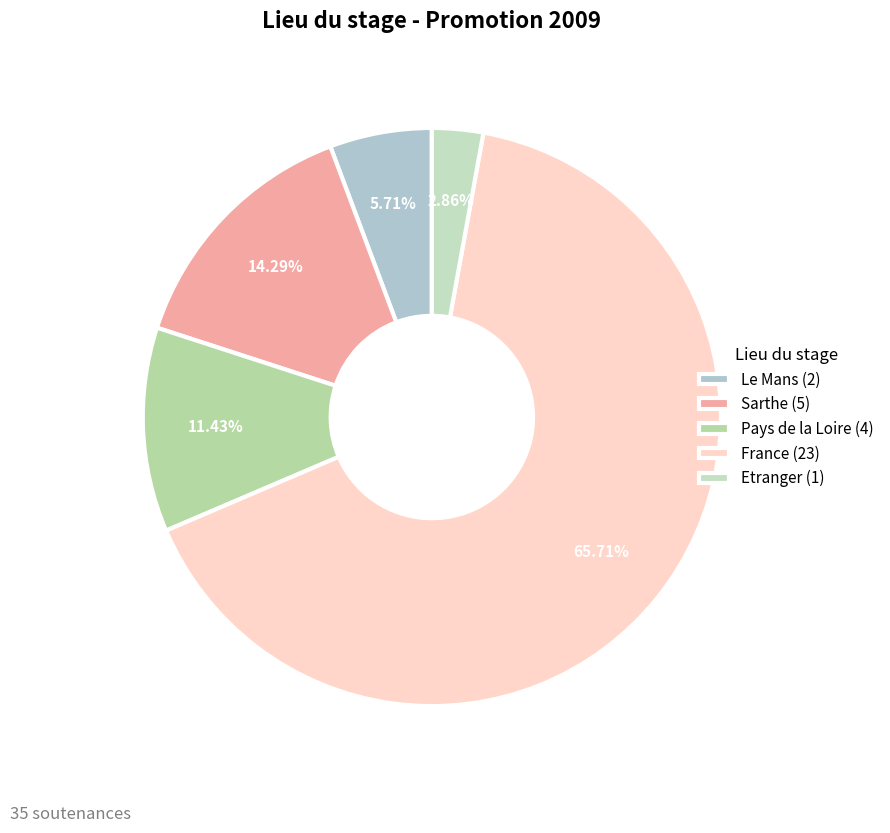

How many segments does this pie chart have?

5